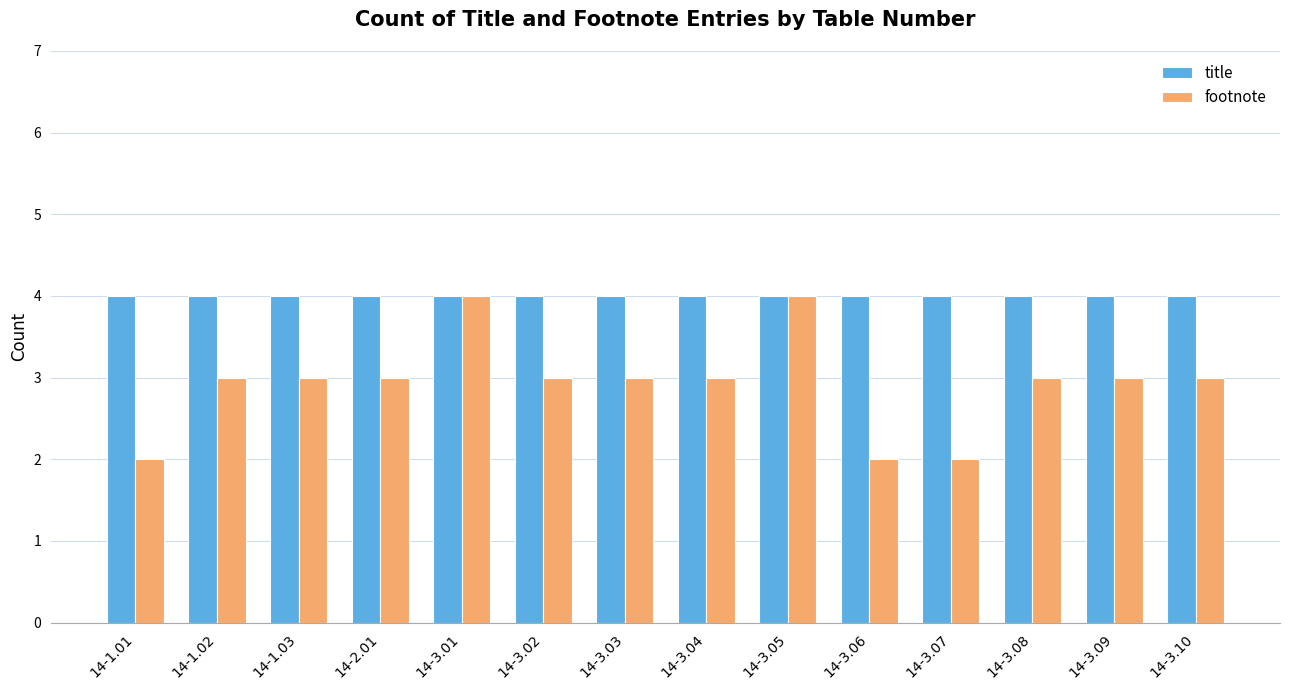

What is the sum of all footnote values?

41